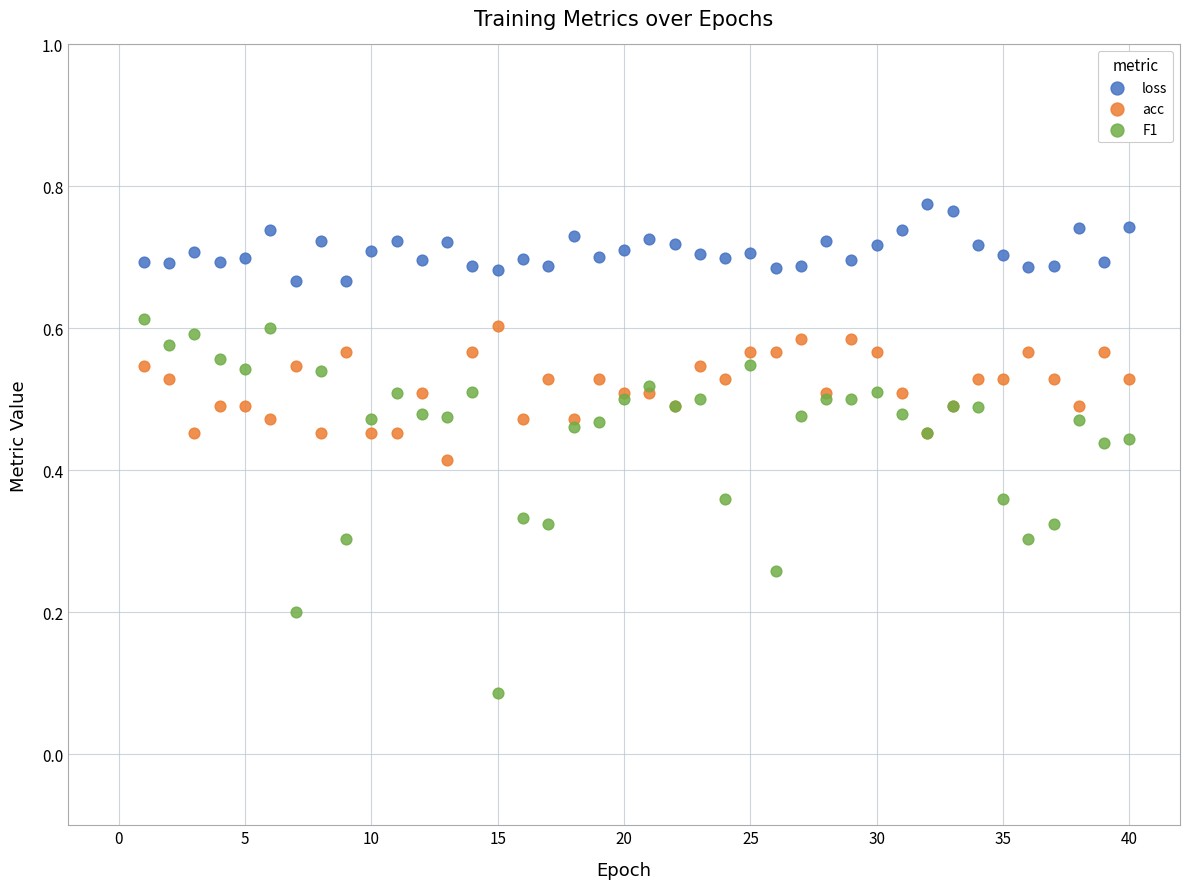

Which series contains the lowest Y value?

F1